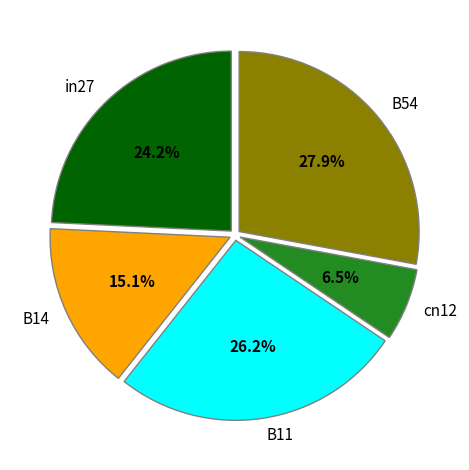

True or false: cn12 accounts for 1% of the total.

False